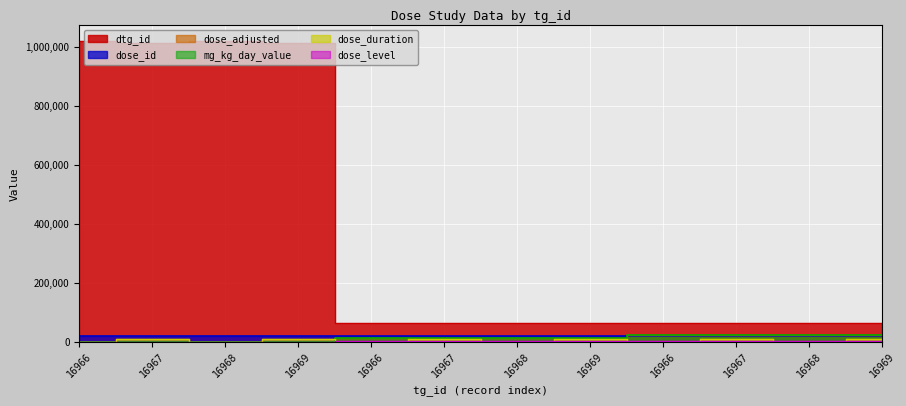

Reading right to left, list all the values displayed in this chart.

dtg_id: 65841	65845	65843	65847	65840	65844	65842	65846	1012928	1022329	1012929	1022328
dose_id: 21948	21948	21948	21948	21947	21947	21947	21947	21946	21946	21946	21946
dose_adjusted: 25000	25000	25000	25000	12500	12500	12500	12500	0	0	0	0
mg_kg_day_value: 25000	25000	25000	25000	12500	12500	12500	12500	0	0	0	0
dose_duration: 10300	1500	10300	1500	10300	1500	10300	1500	10300	1500	10300	1500
dose_level: 4000	4000	4000	4000	2000	2000	2000	2000	0	0	0	0